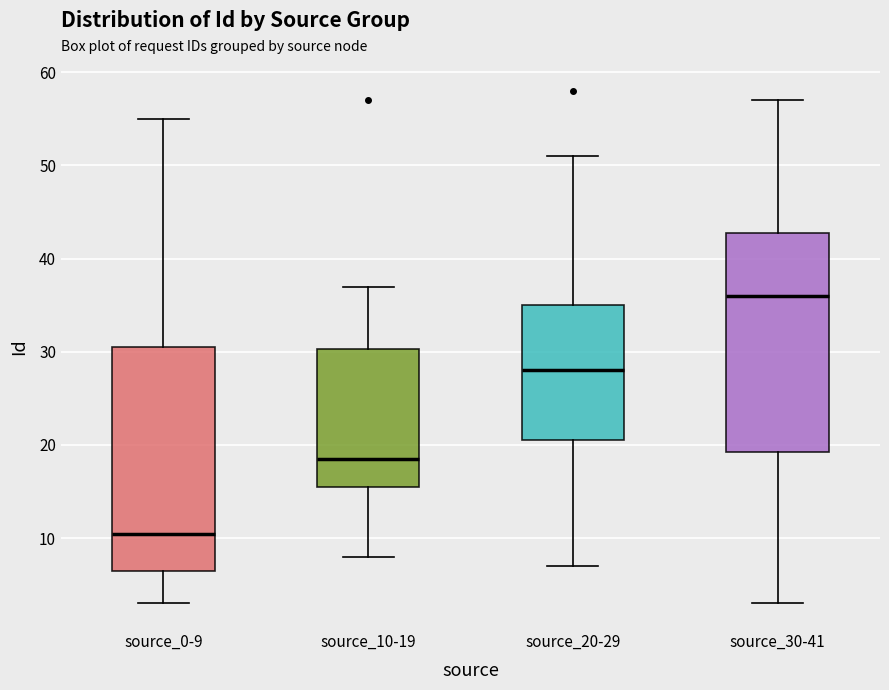

Where does the median line of the box for source_0-9 sit on the y-axis? The values are not printed on the chart, so give them approximately, as read against the axis.

11